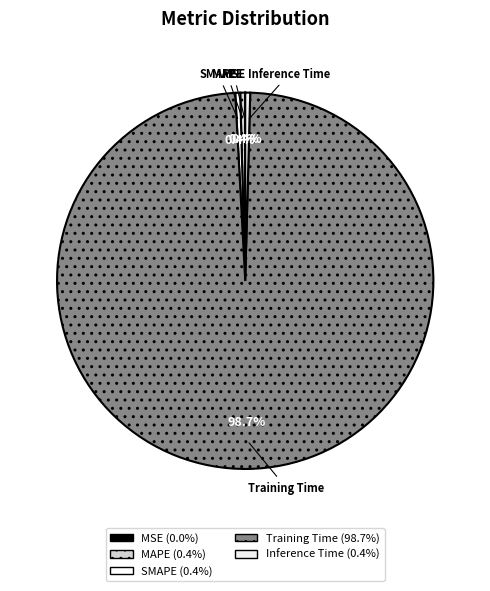

What is the majority slice?

Training Time